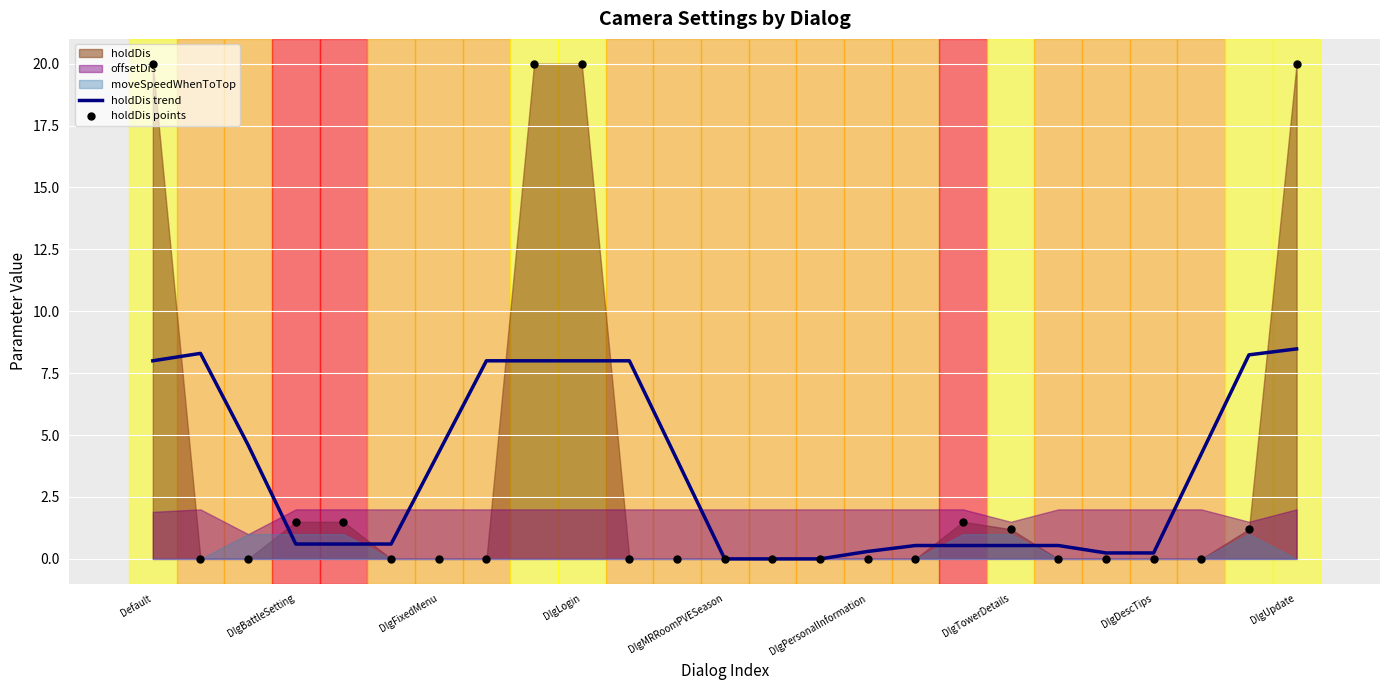

Is the value of holdDis trend at DlgBattleSetting greater than the value of holdDis points at 14?

Yes